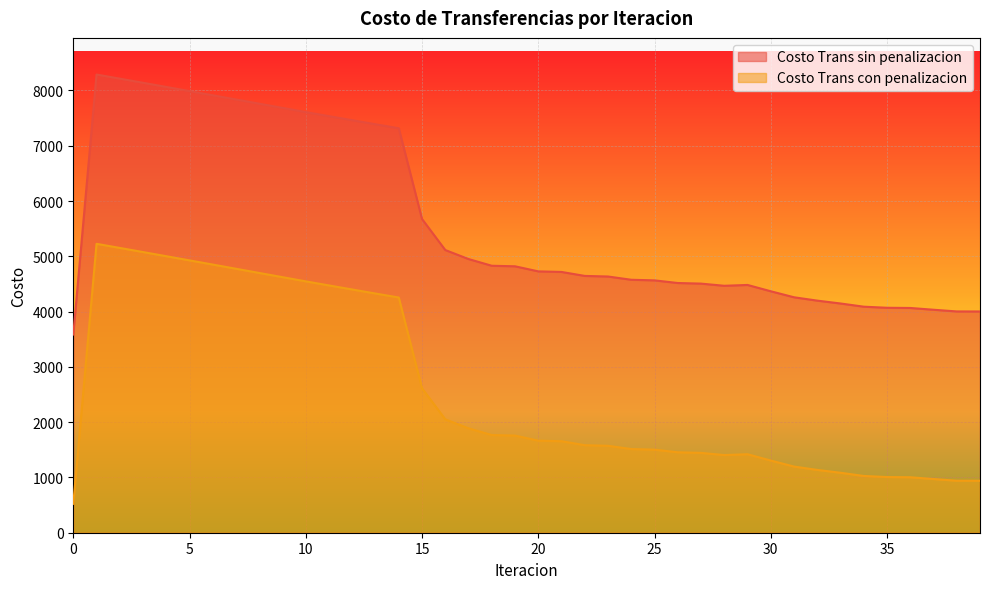

What is the difference between the maximum and minimum values in the Costo Trans sin penalizacion series?

4703.0